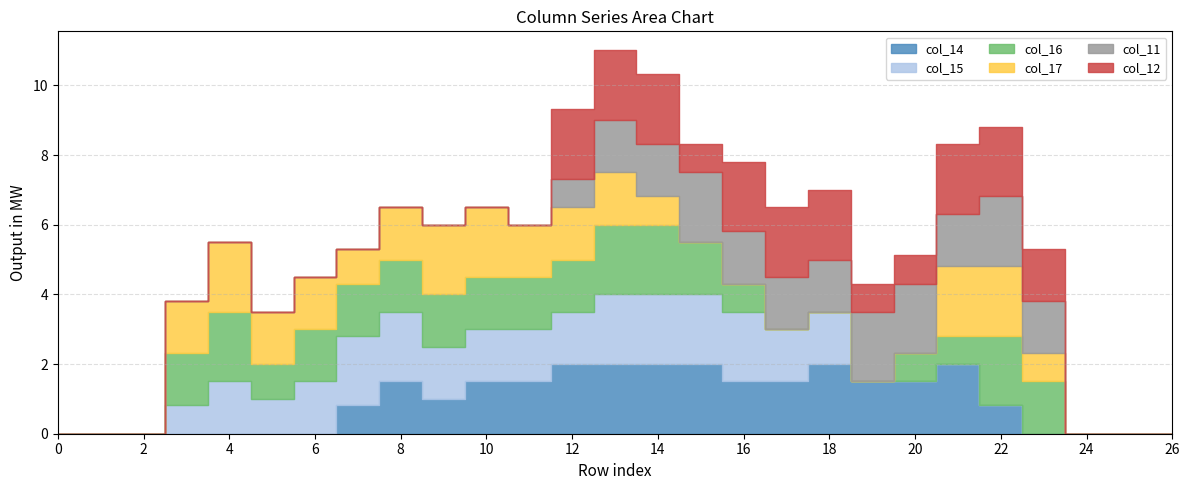

What is the difference between the maximum and minimum values in the col_17 series?

2.0